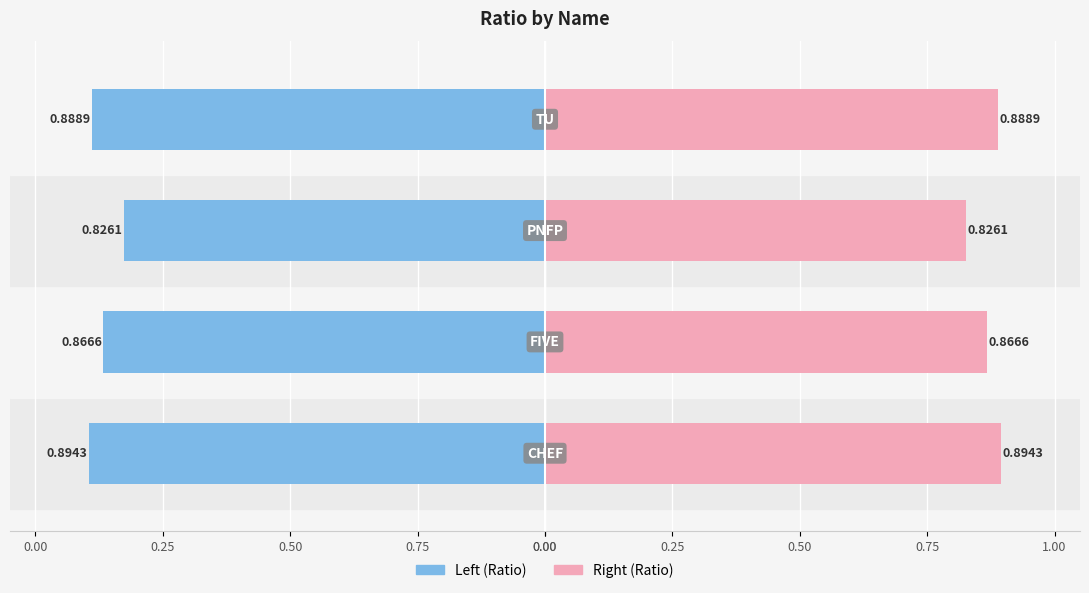

Which series changed the most between 0.00 and 0.50?

Ratio (left)